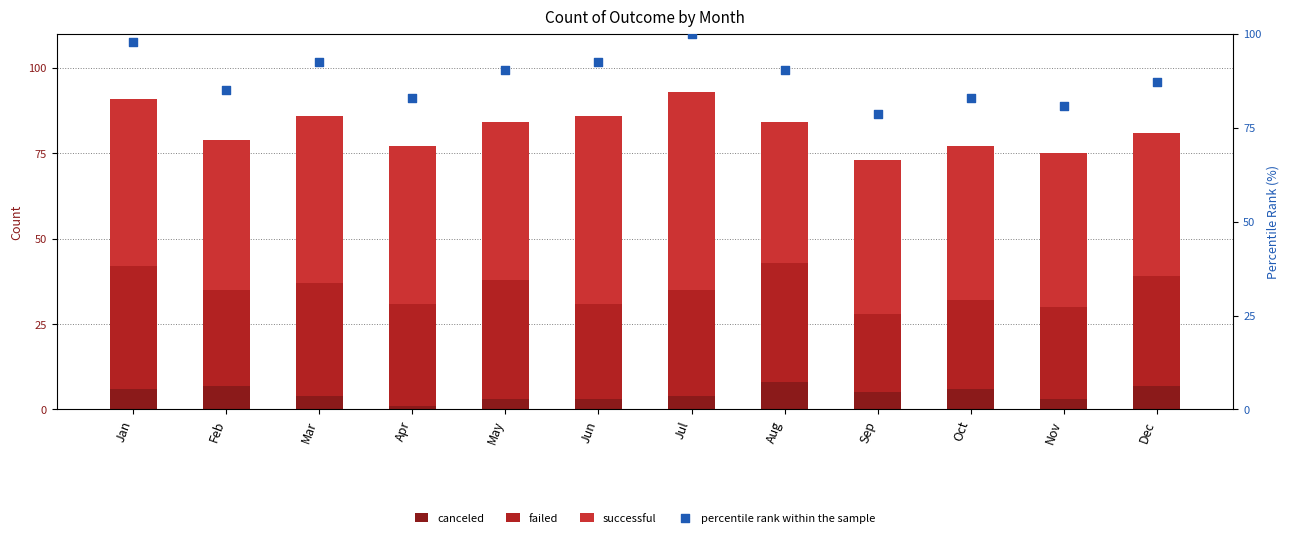

Which series contains the highest Y value?

percentile rank within the sample